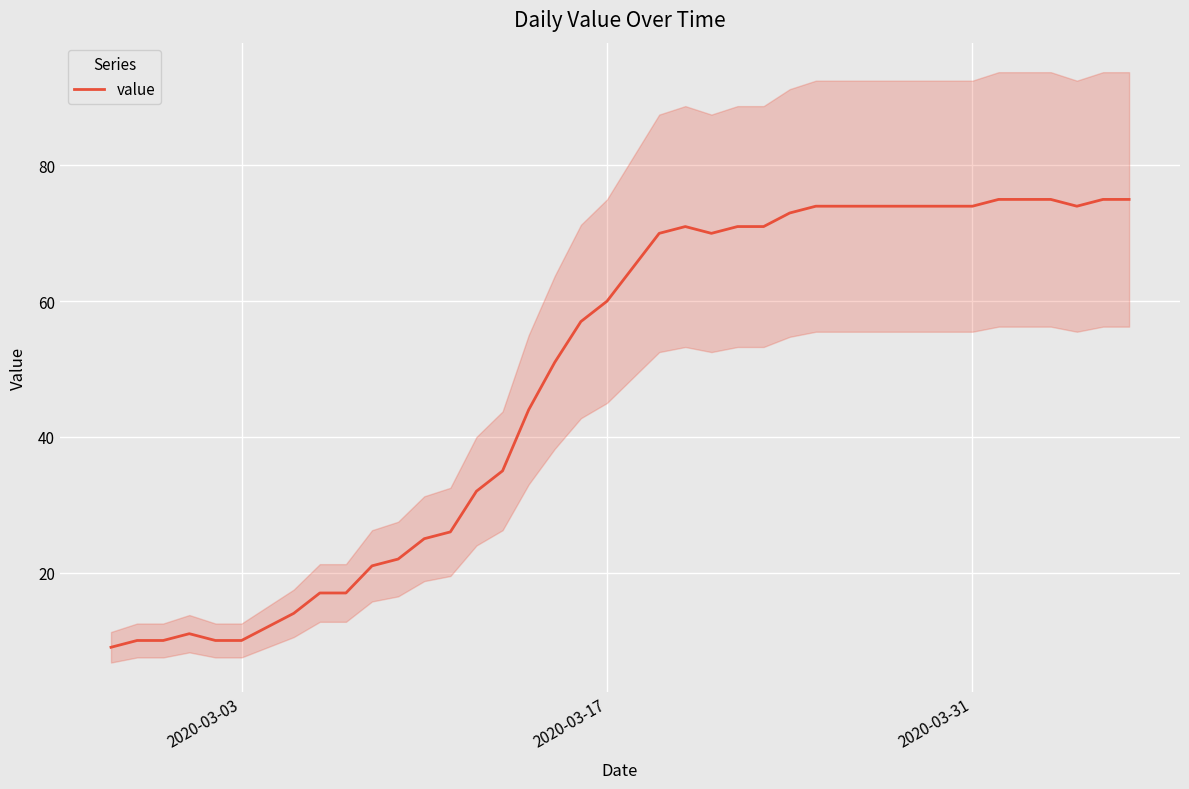

What is the highest value of the value series?

75